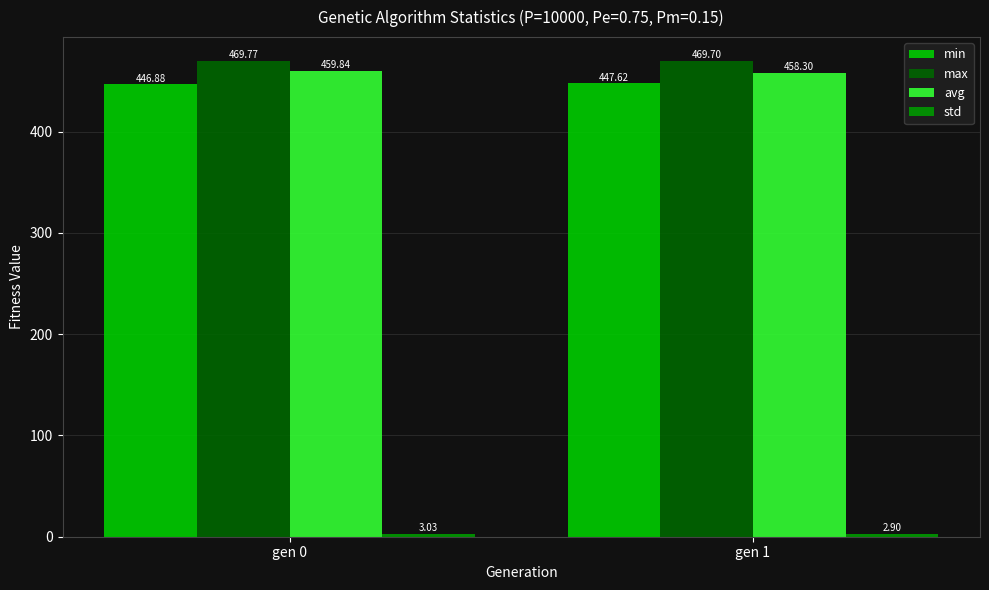

The value of max at gen 1 is 469.7. True or false?

True